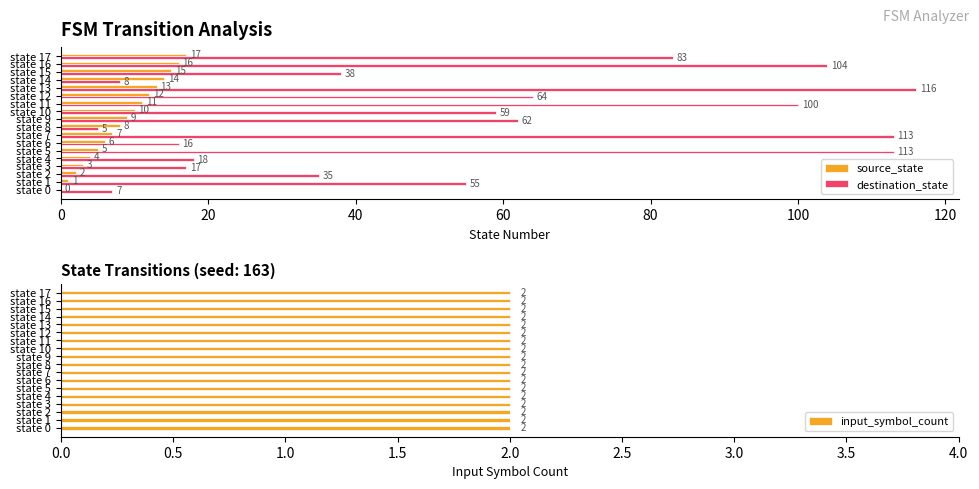

Which series has the largest total across all categories?

destination_state